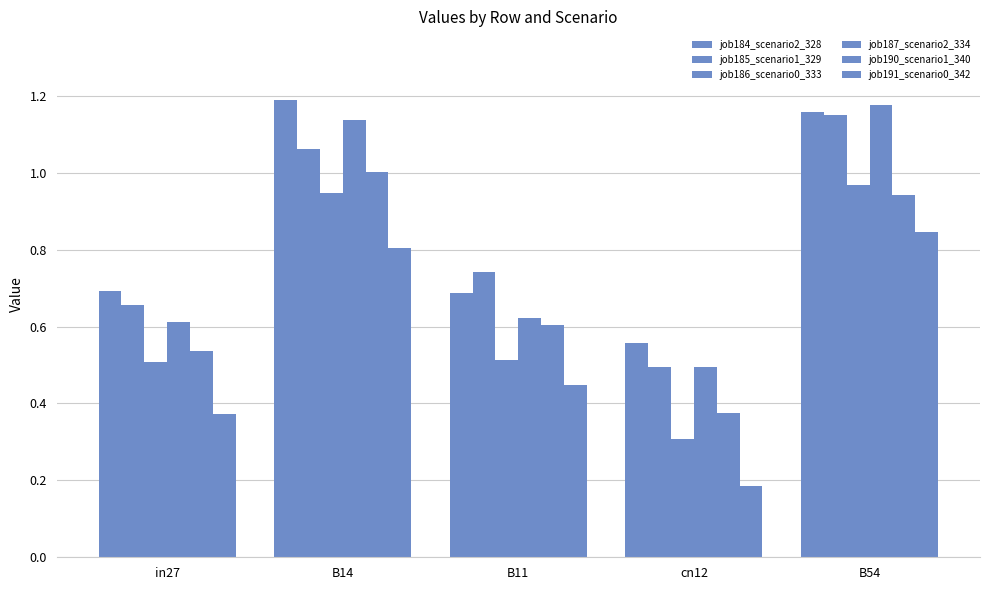

How many groups of bars are there?

5